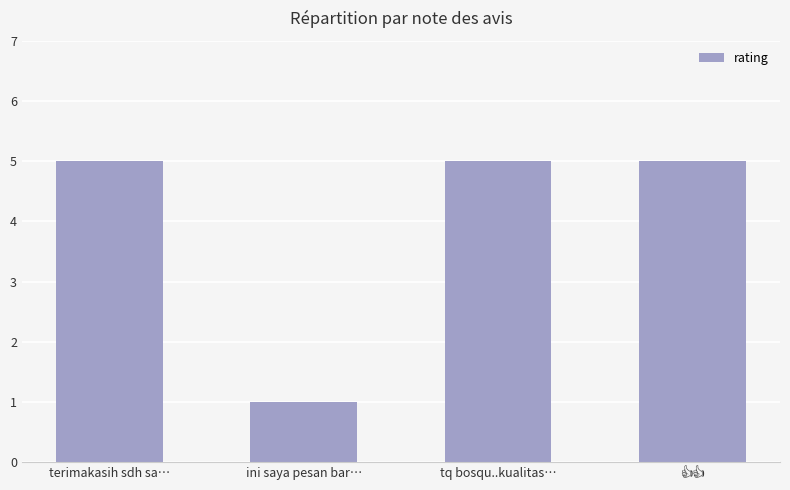

How many bars are there in total?

4